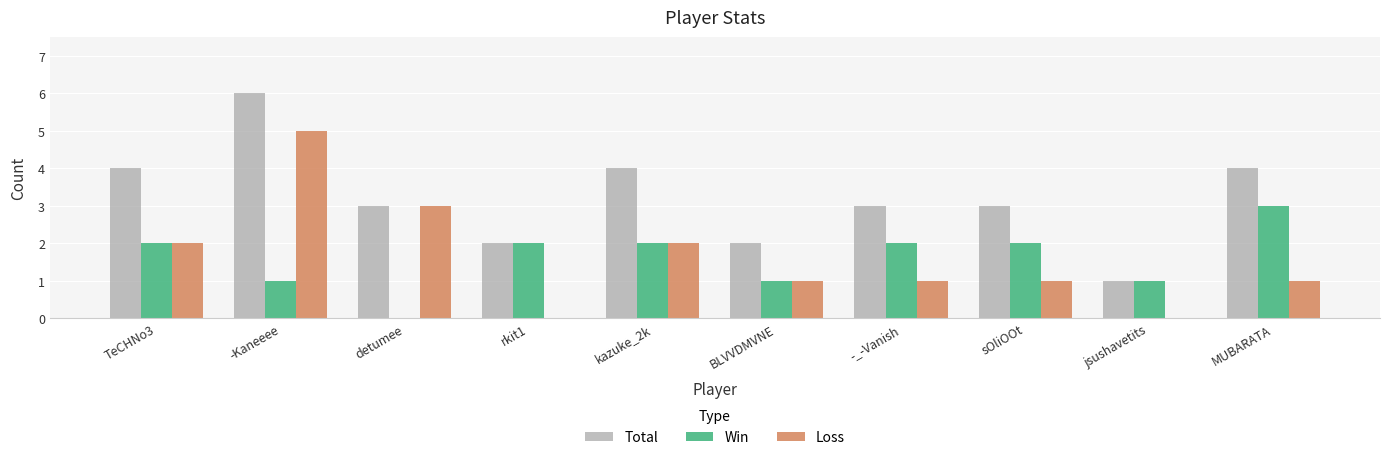

Reading left to right, what are all the values shown in this chart?

Total: TeCHNo3=4	-Kaneeee=6	detumee=3	rkit1=2	kazuke_2k=4	BLVVDMVNE=2	-_-Vanish=3	sOliOOt=3	jsushavetits=1	MUBARATA=4
Win: TeCHNo3=2	-Kaneeee=1	detumee=0	rkit1=2	kazuke_2k=2	BLVVDMVNE=1	-_-Vanish=2	sOliOOt=2	jsushavetits=1	MUBARATA=3
Loss: TeCHNo3=2	-Kaneeee=5	detumee=3	rkit1=0	kazuke_2k=2	BLVVDMVNE=1	-_-Vanish=1	sOliOOt=1	jsushavetits=0	MUBARATA=1